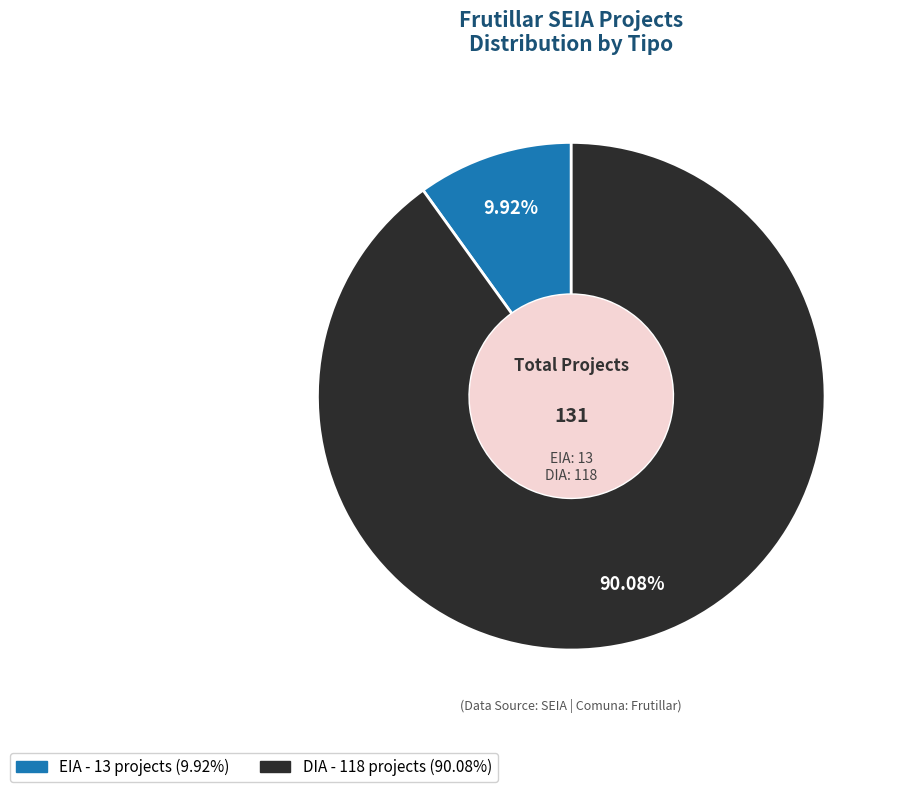

Is there any slice that represents more than half of the pie?

Yes